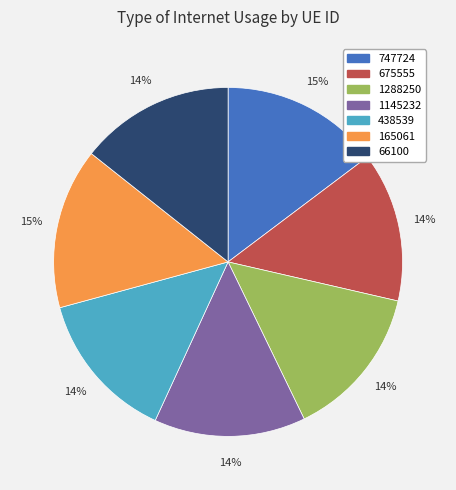

Does 1288250 account for over 50% of the chart?

No